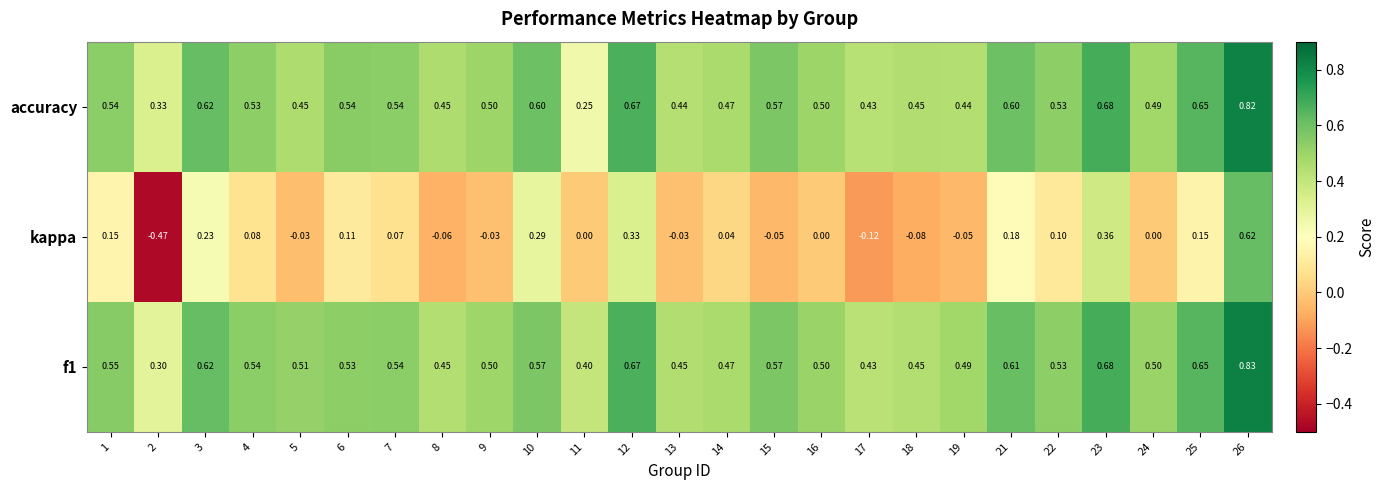

Which series has the largest range (max minus min)?

kappa